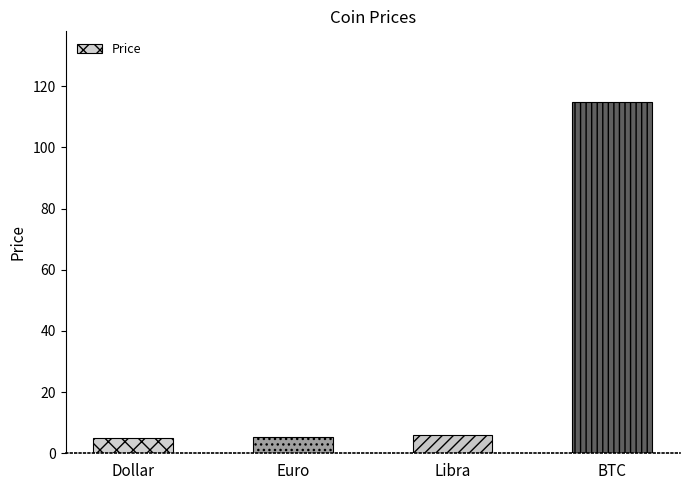

True or false: the data shows 115.0 at BTC.

True